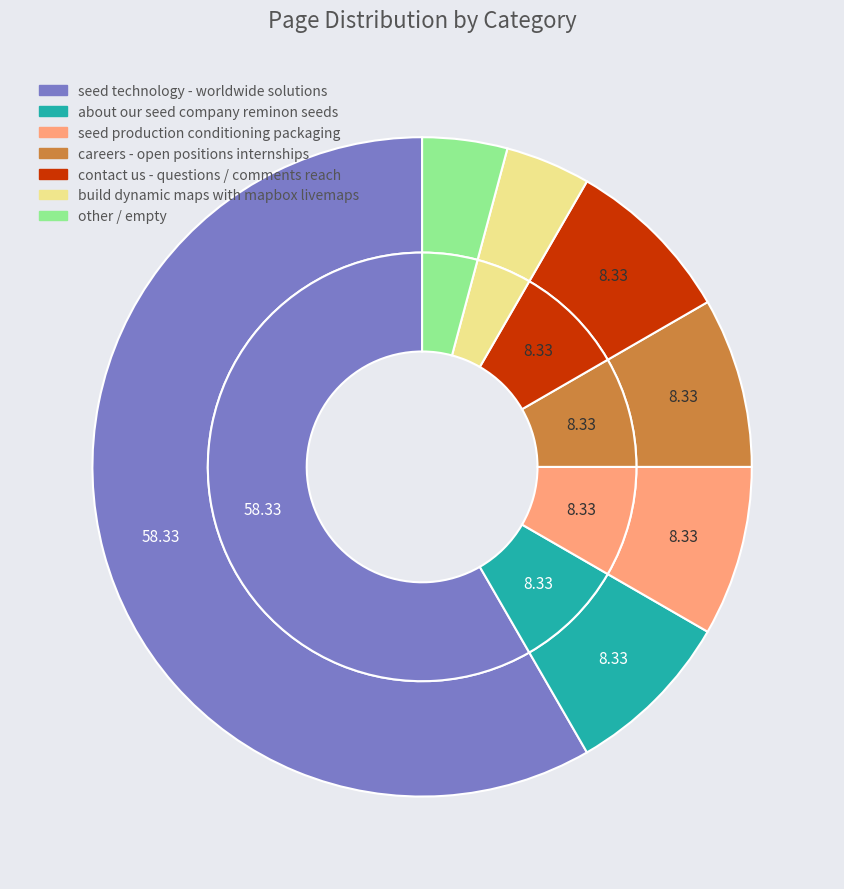

Which slice is the smallest?

build dynamic maps with mapbox livemaps